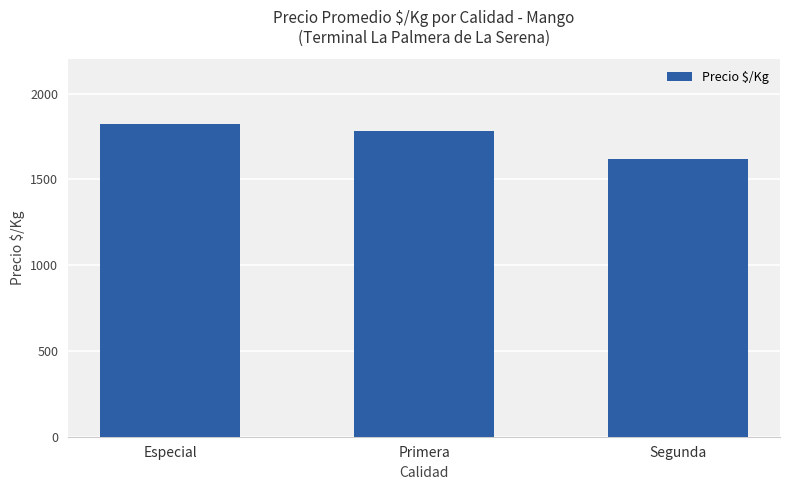

Rank the categories by value from highest to lowest.

Especial, Primera, Segunda